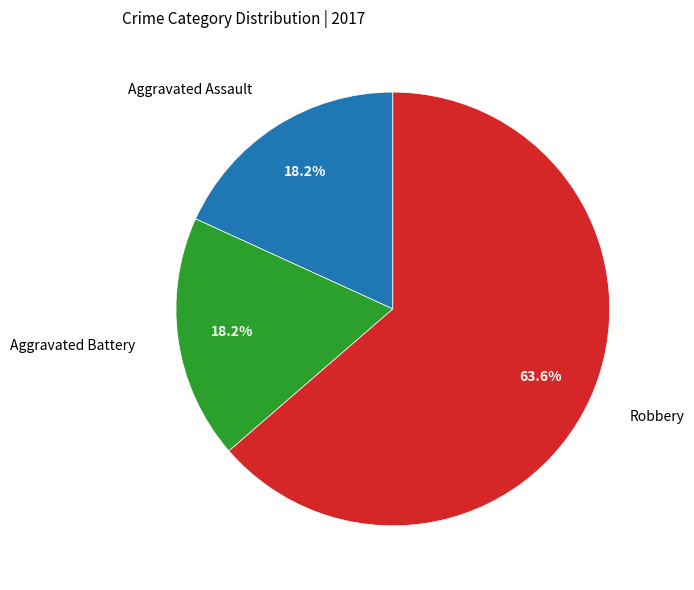

Is there any slice that represents more than half of the pie?

Yes